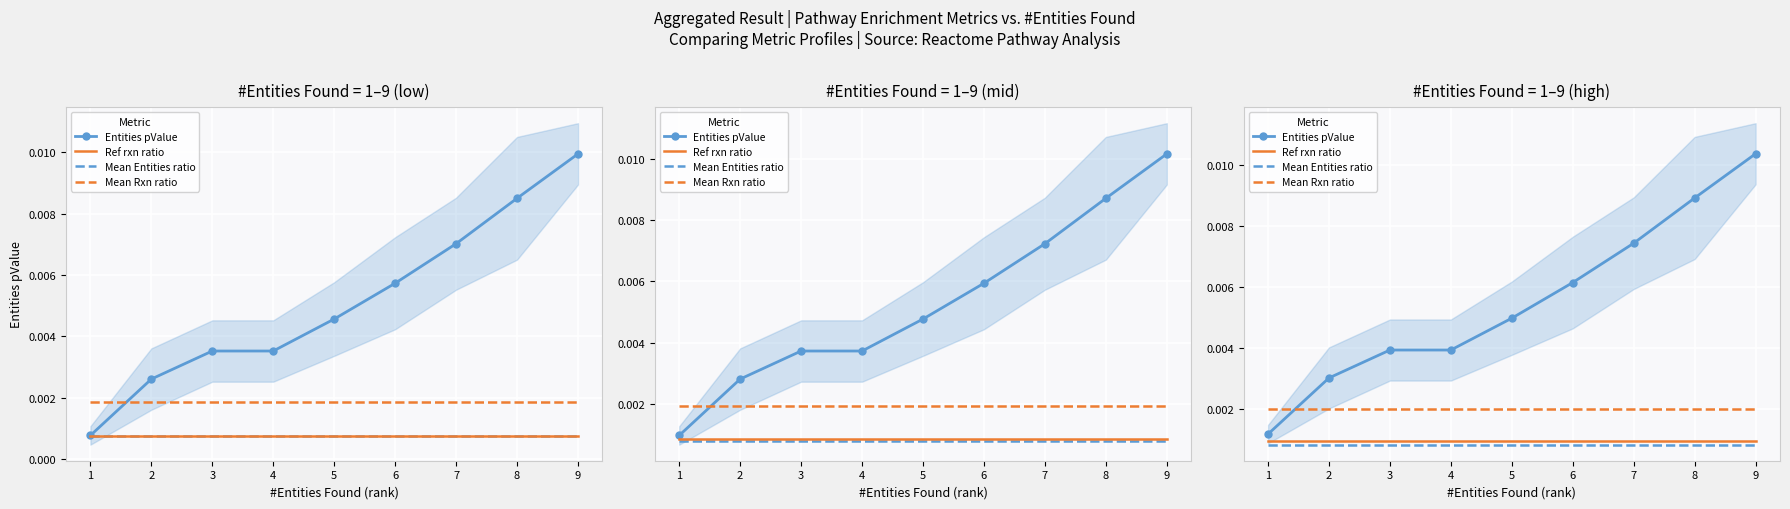

At how many categories does at least one series exceed 0?

9